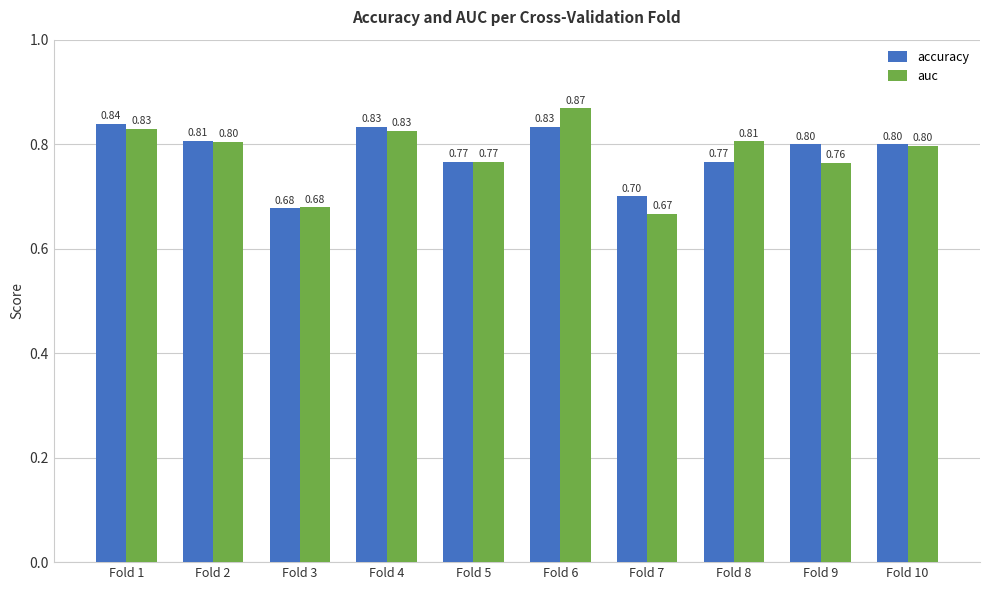

True or false: accuracy has a value of 0.8 at Fold 10.

True